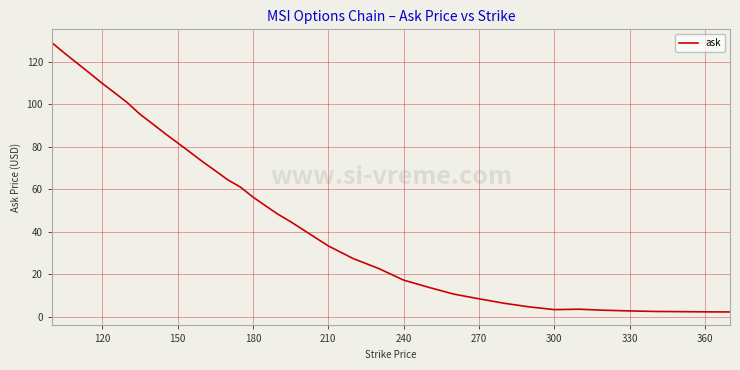

What is the greatest value displayed?

128.9